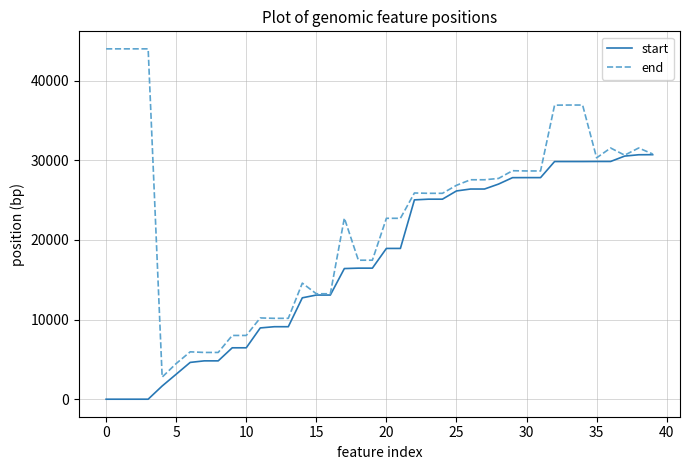

Rank the series by their maximum value, from lowest to highest.

start, end